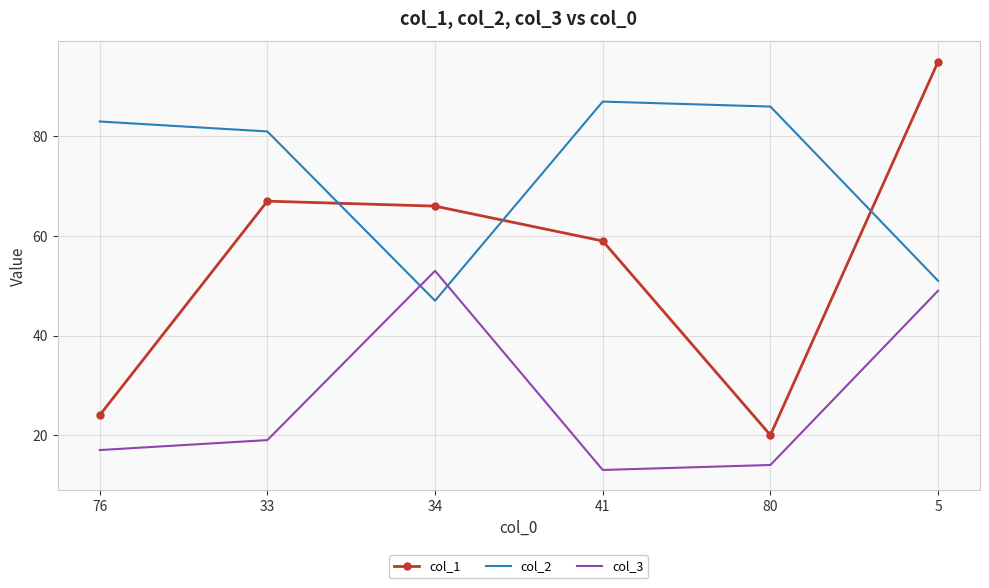

List the series in order of their peak value, lowest first.

col_3, col_2, col_1